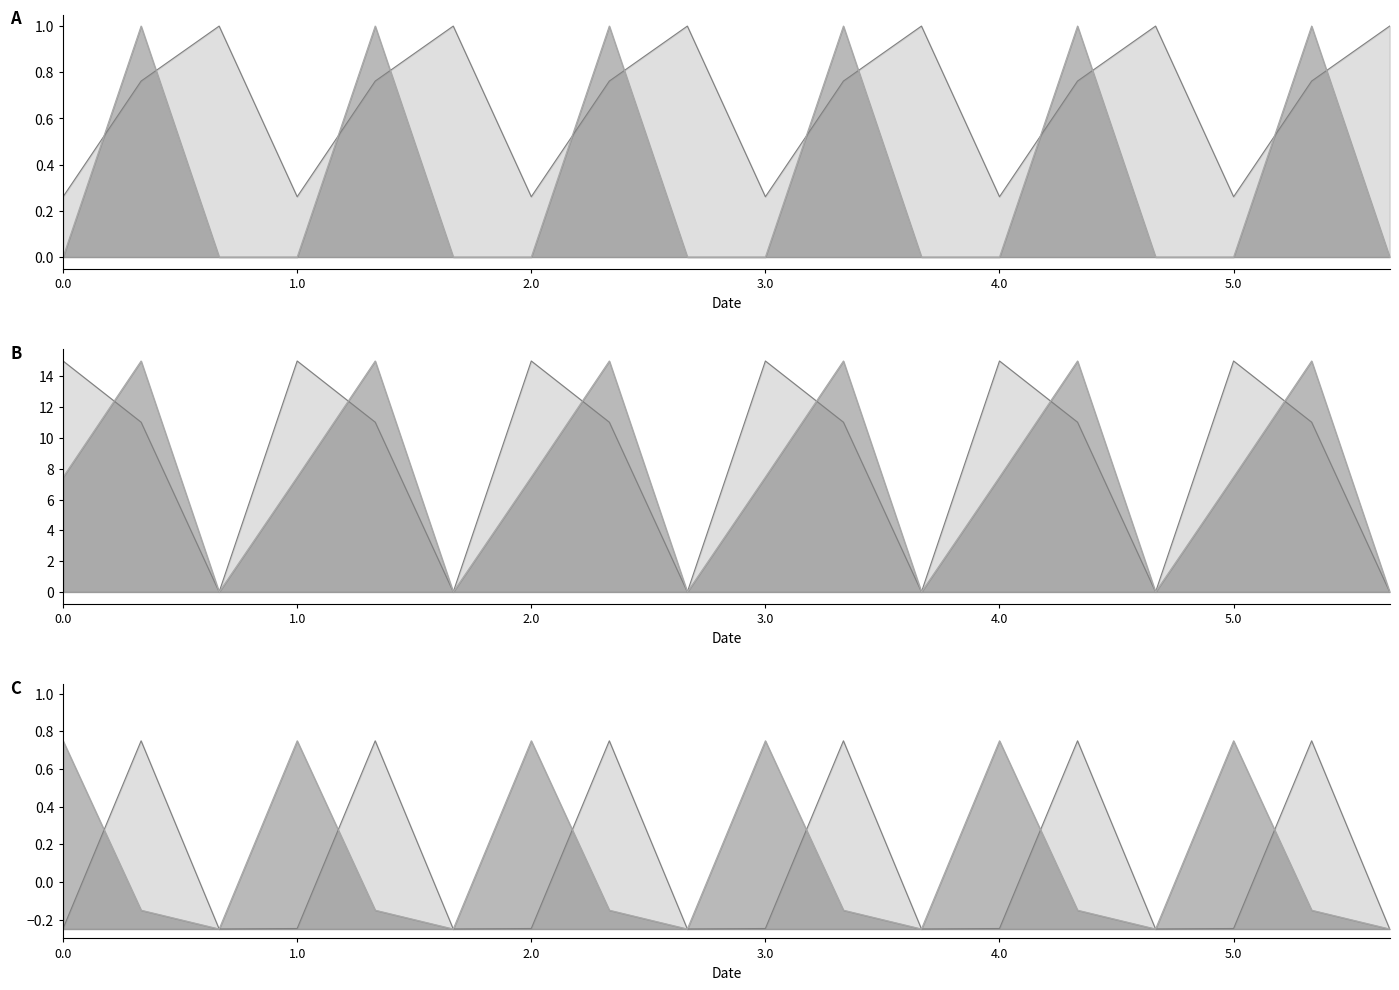

At how many categories does at least one series exceed 13?

12